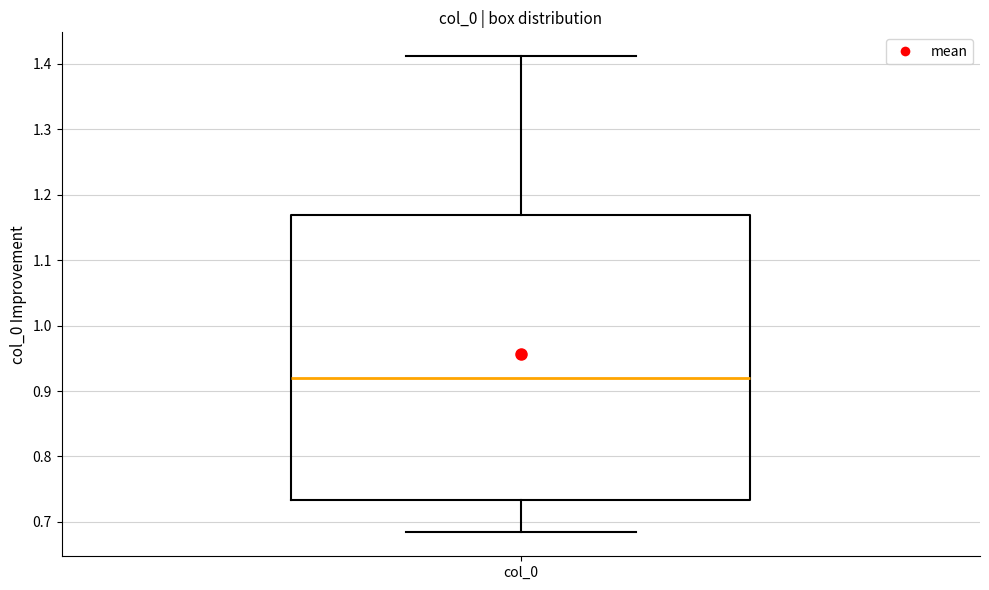

Read this box plot against the y-axis: the position of the median line, the range covered by the box, and the ends of both whiskers. The values are not printed on the chart, so give them approximately, as read against the axis.

median 0.92, box 0.73 to 1.17, whiskers 0.68 to 1.41